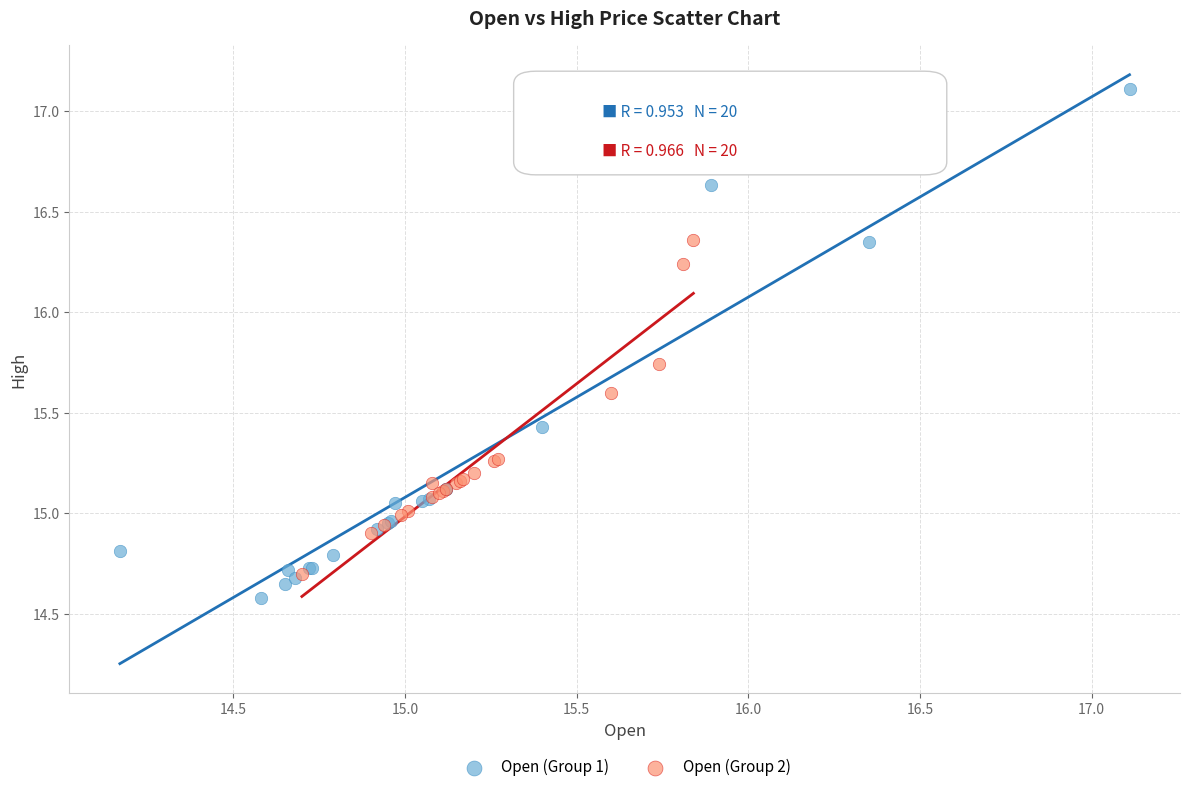

Which series contains the highest Y value?

Open (Group 1)